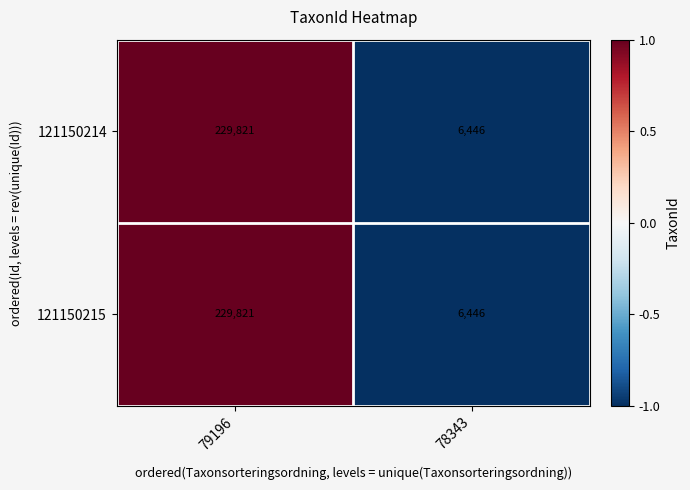

At which category is the sum across all series the highest?

79196